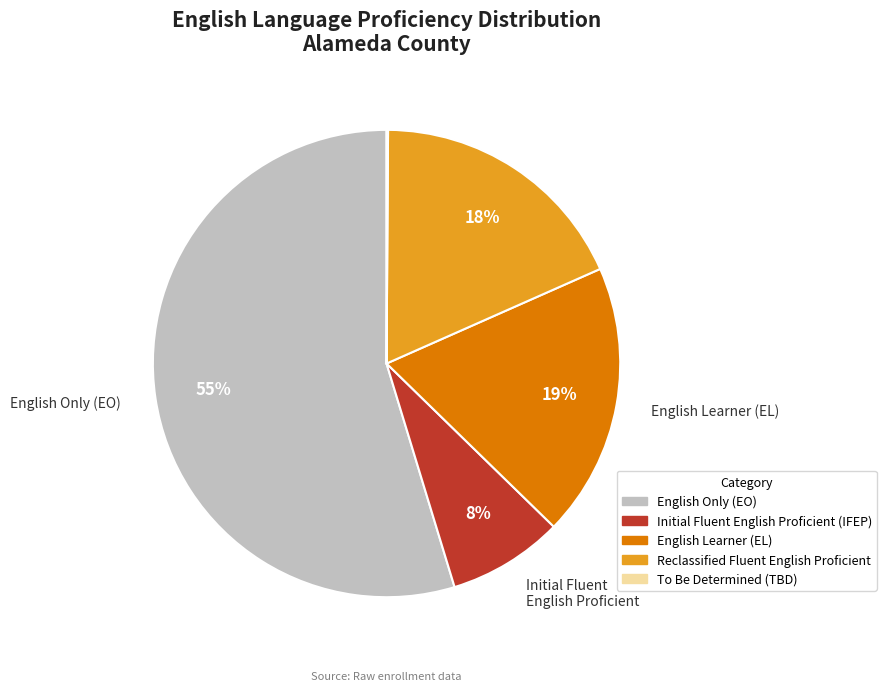

To the nearest percent, what percentage of the pie is Reclassified Fluent English Proficient?

18%